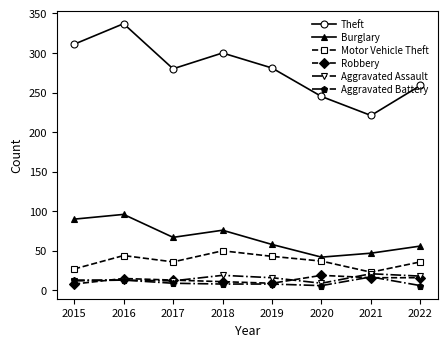

What is the difference between the highest and lowest values at 2022?

253